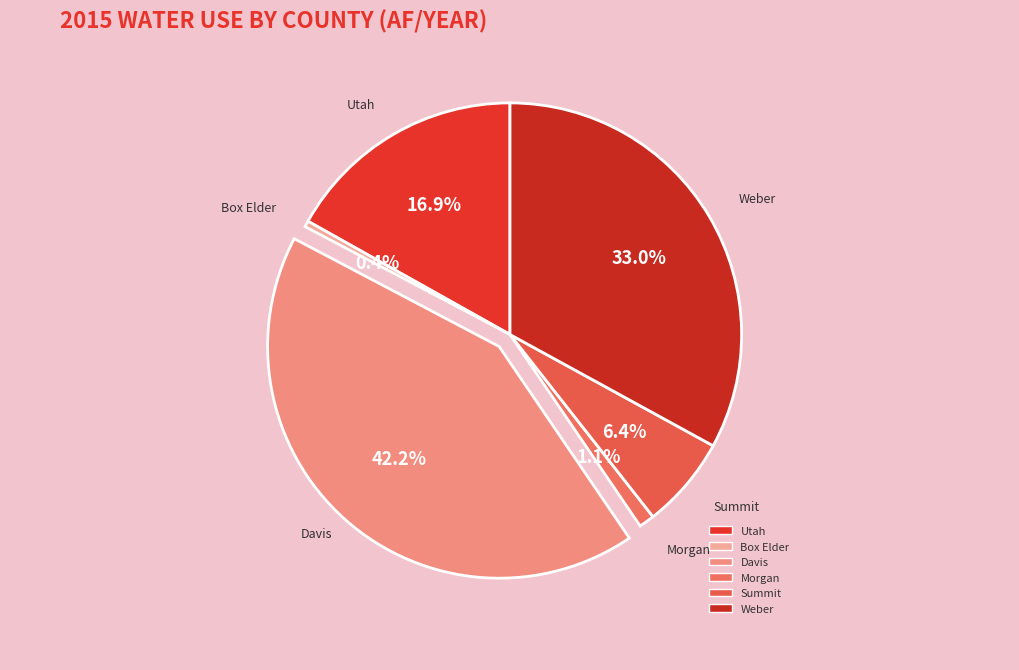

Is the sum of Morgan and Utah greater than half?

No